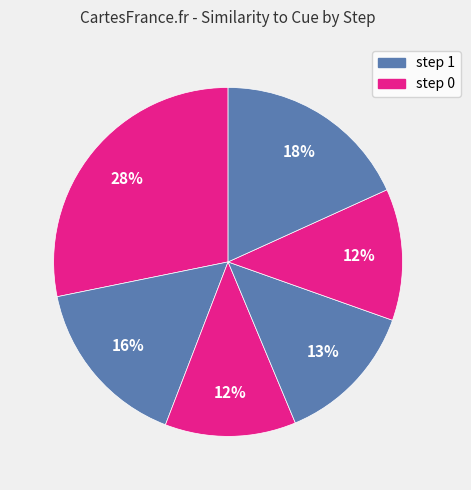

Count the number of slices in the pie.

6